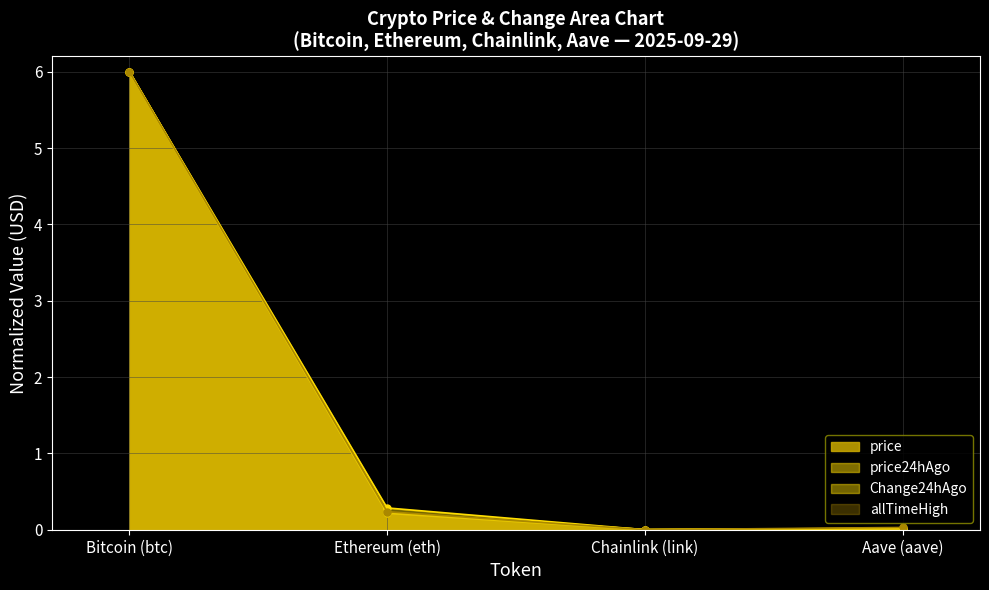

At which label does Change24hAgo reach its minimum?

Chainlink (link)